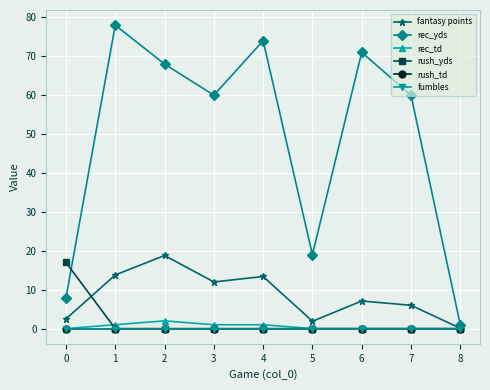

Is this an area chart (filled region under the line)?

No